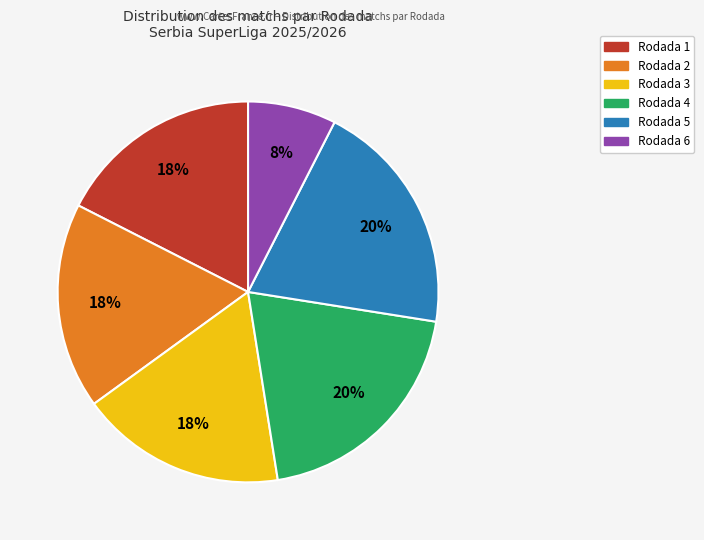

What is the ratio of the value at Rodada 6 to the value at Rodada 4?

0.4